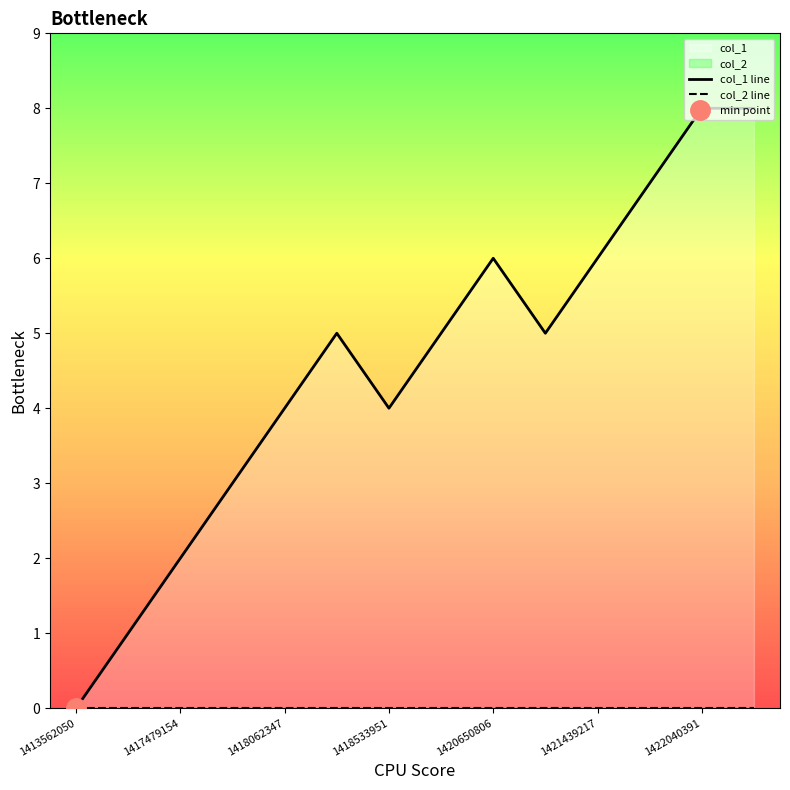

List the labels in order of value, largest first.

1422040391, 1422633554, 1421698391, 1420650806, 1421439217, 1418256758, 1420045978, 1421122398, 1418062347, 1418533951, 1417617670, 1417479154, 1415153558, 1413562050